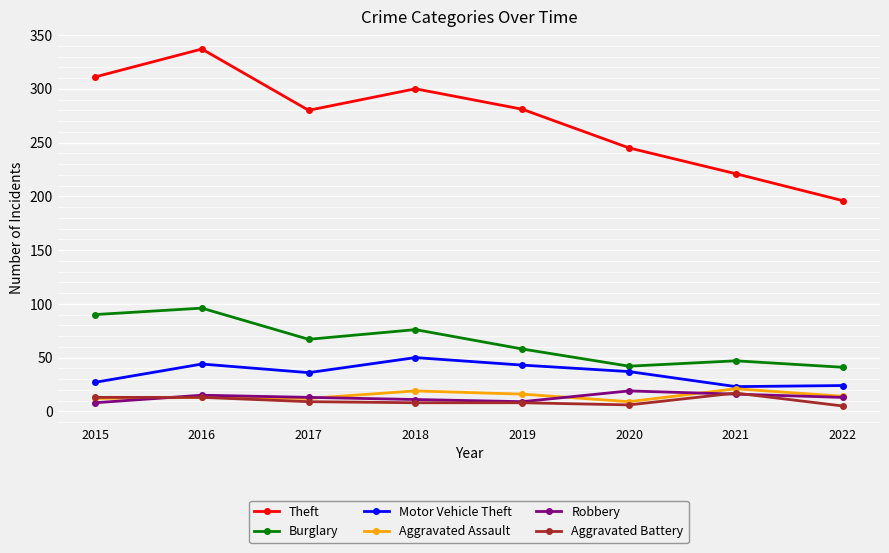

Count the number of data series in this chart.

6